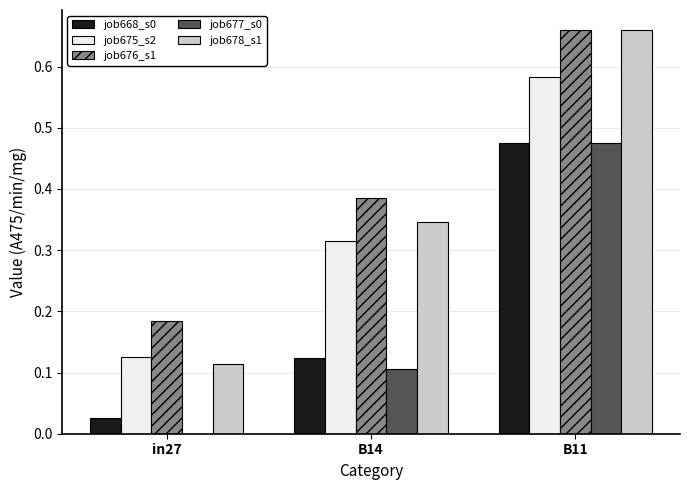

At which category does the chart reach its peak across all series?

B11